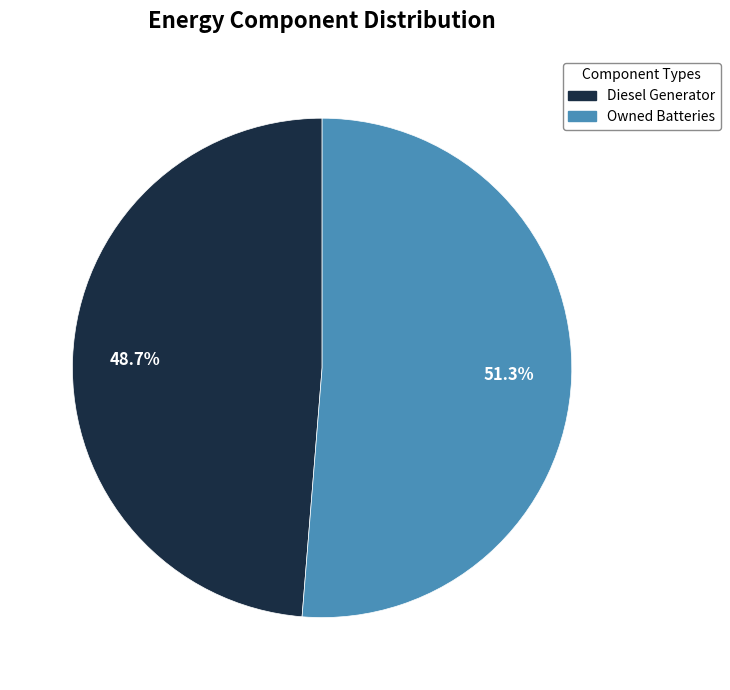

Is there a majority slice in this chart?

Yes